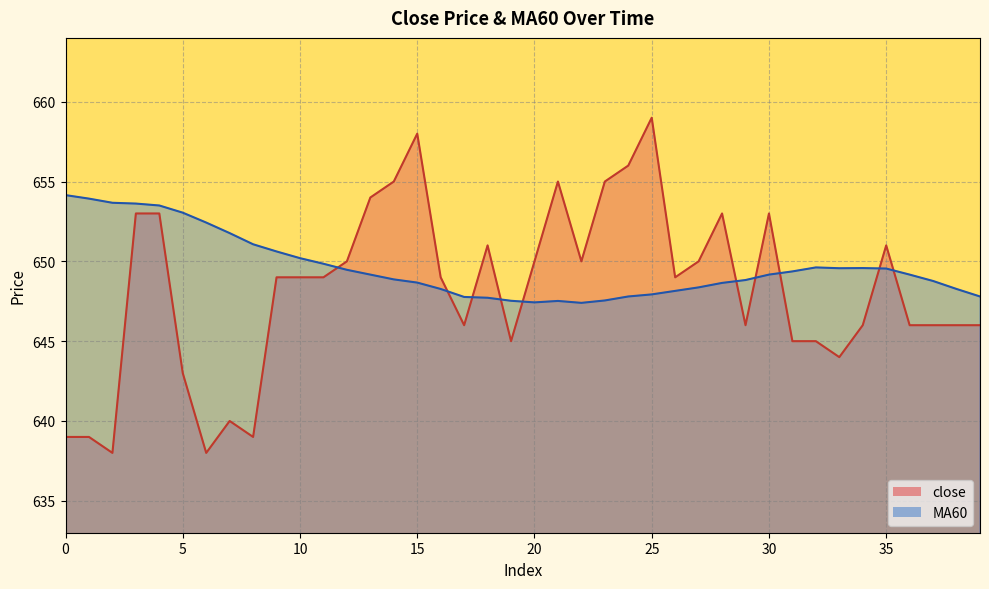

What is the value of the close point at the 38th from the left?

646.0